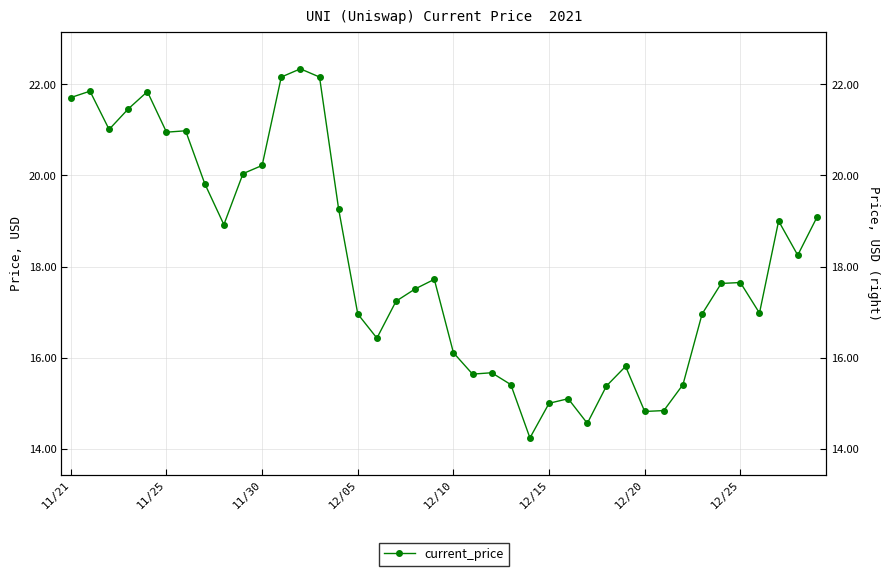

What is the ratio of the value at 17 to the value at 25?

1.1